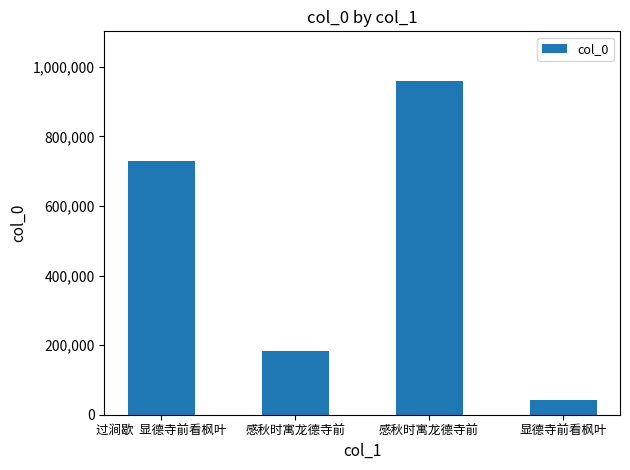

Reading left to right, transcribe all the data shown in this chart.

过涧歇  显德寺前看枫叶=728537	感秋时寓龙德寺前=182101	感秋时寓龙德寺前=958541	显德寺前看枫叶=42869